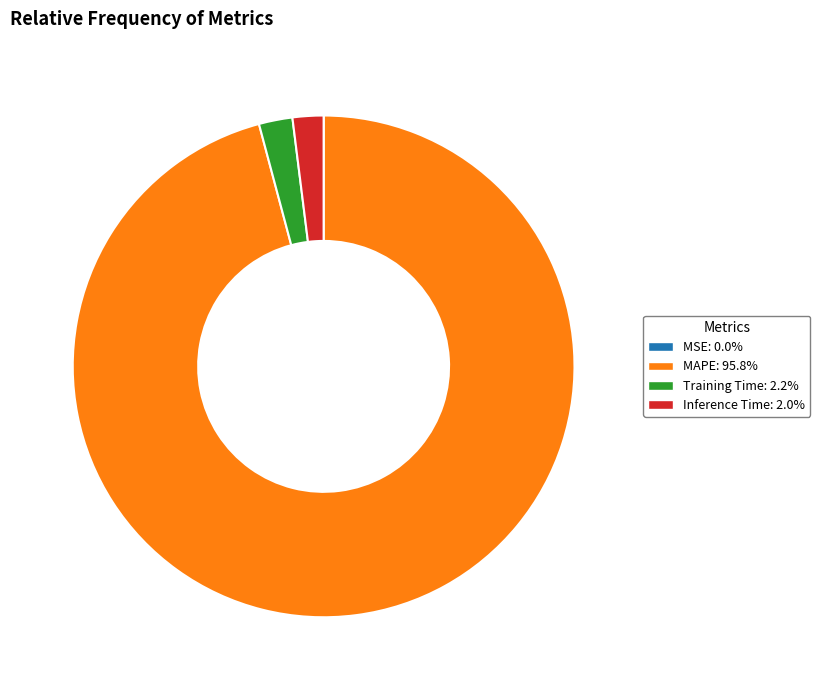

The Inference Time slice represents 2% of the pie. True or false?

True